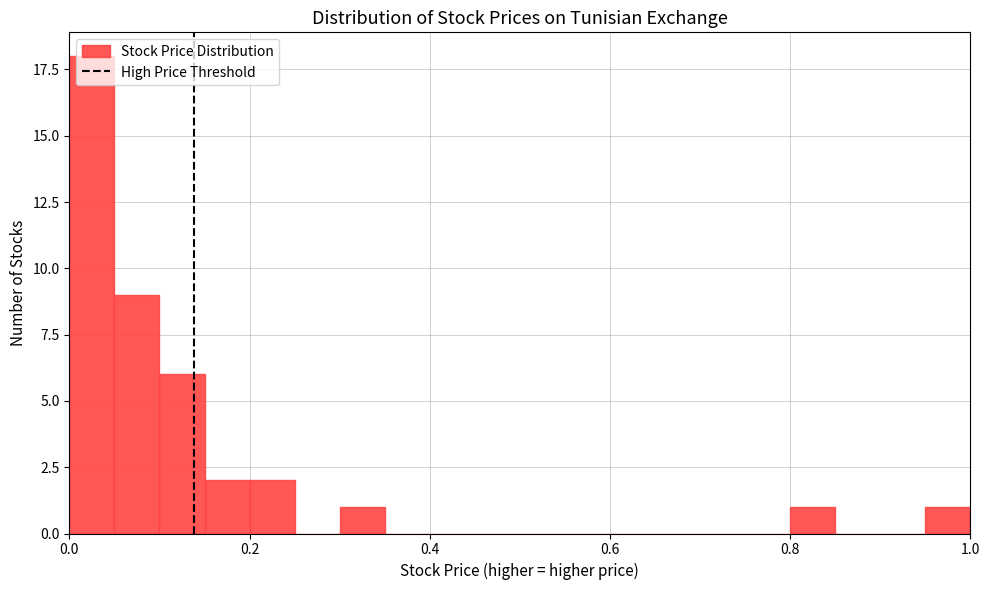

Around what value on the x-axis is the tallest bar? Give the approximate position of its centre, as read against the axis.

0.02